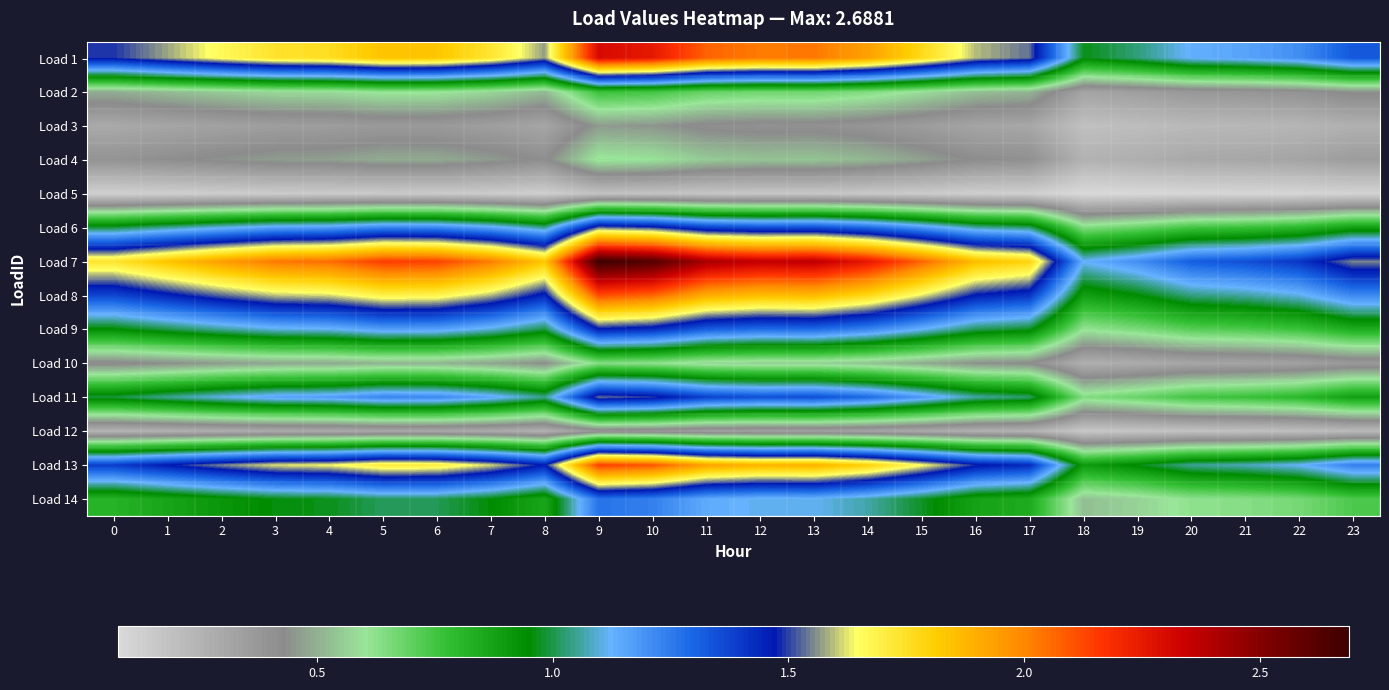

Which series changed the most between 14 and 16?

Load 7